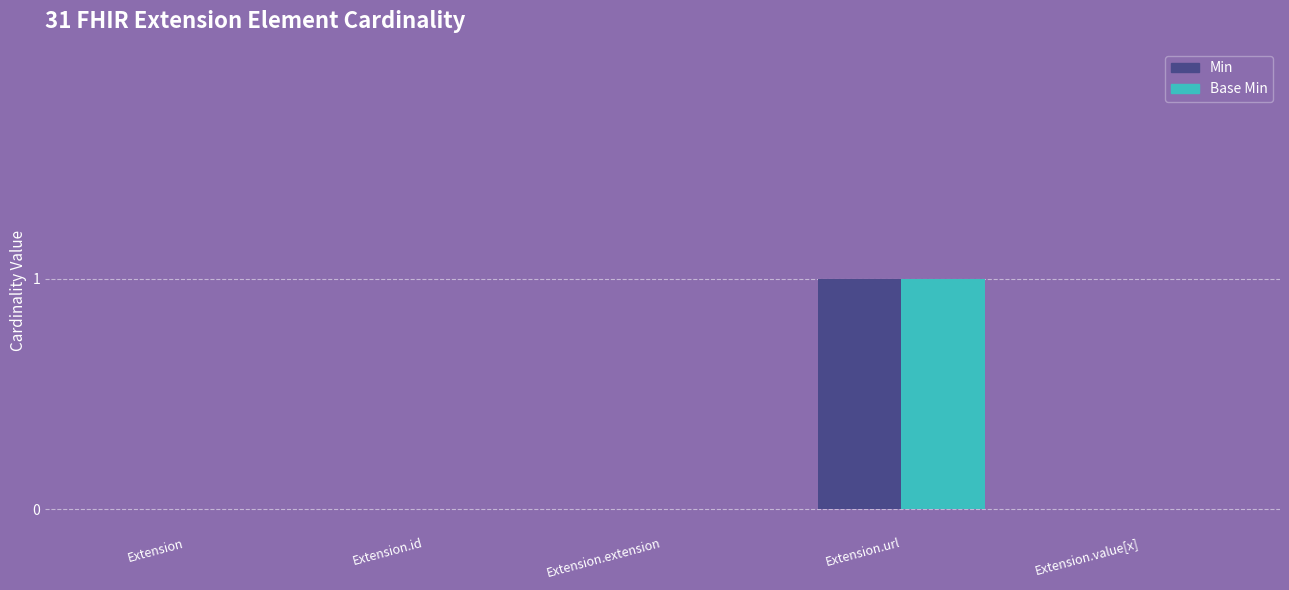

At which label does Base Min reach its peak?

Extension.url